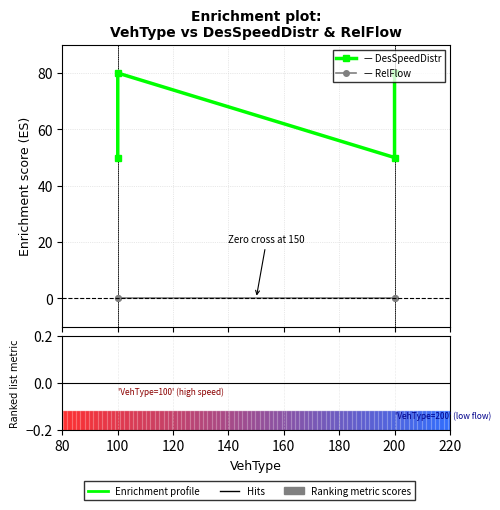

List the series in order of their peak value, highest first.

DesSpeedDistr, RelFlow, Ranking metric scores